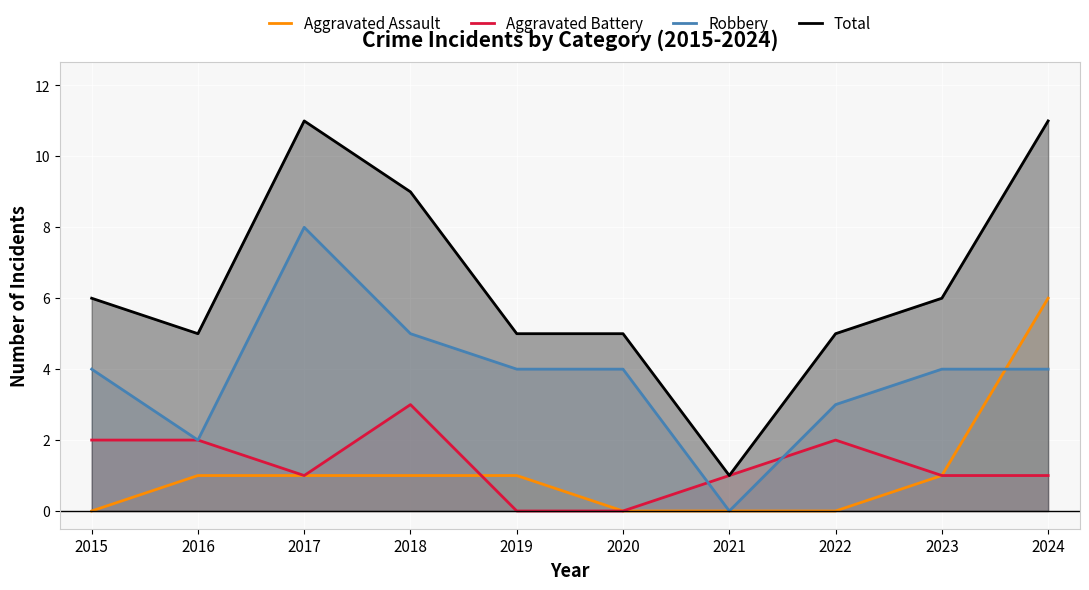

What is the spread (max minus min) of values at 2018?

8